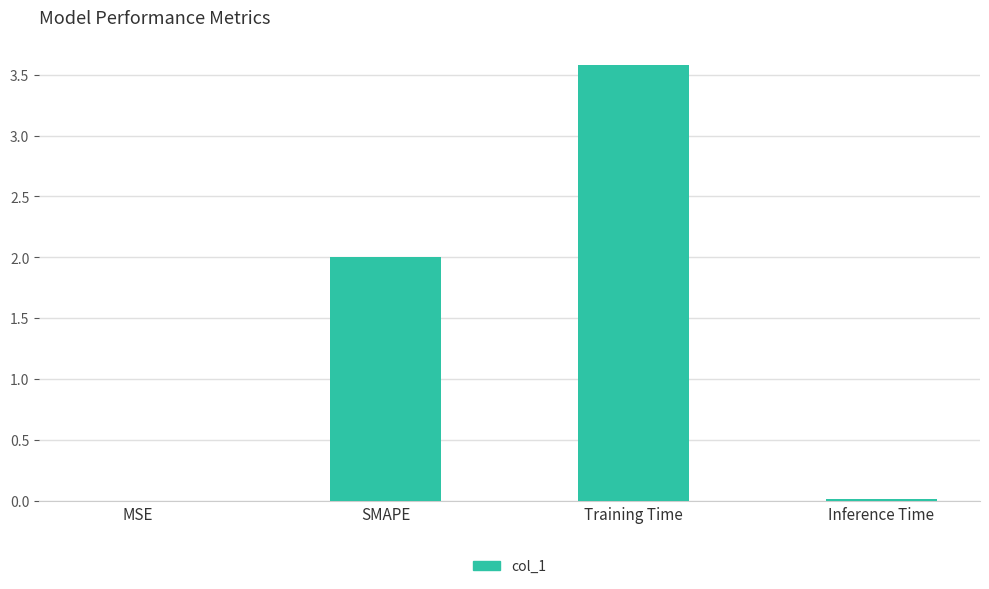

Does the chart contain stacked bars?

No